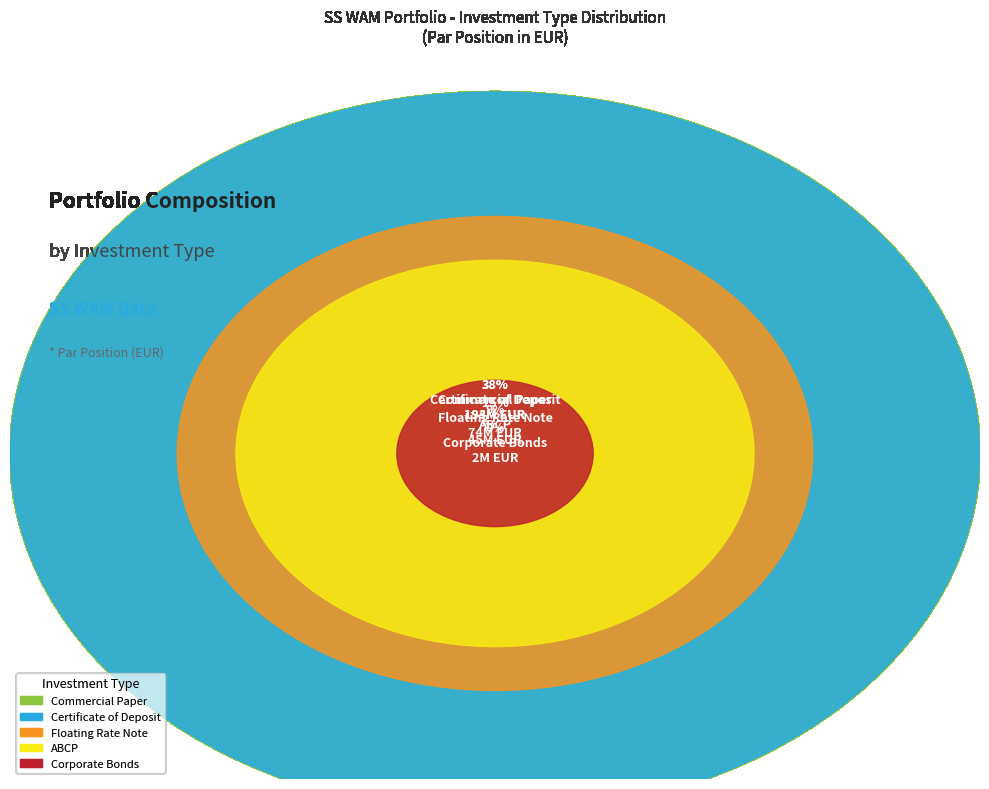

Is Commercial Paper the majority of the pie?

No